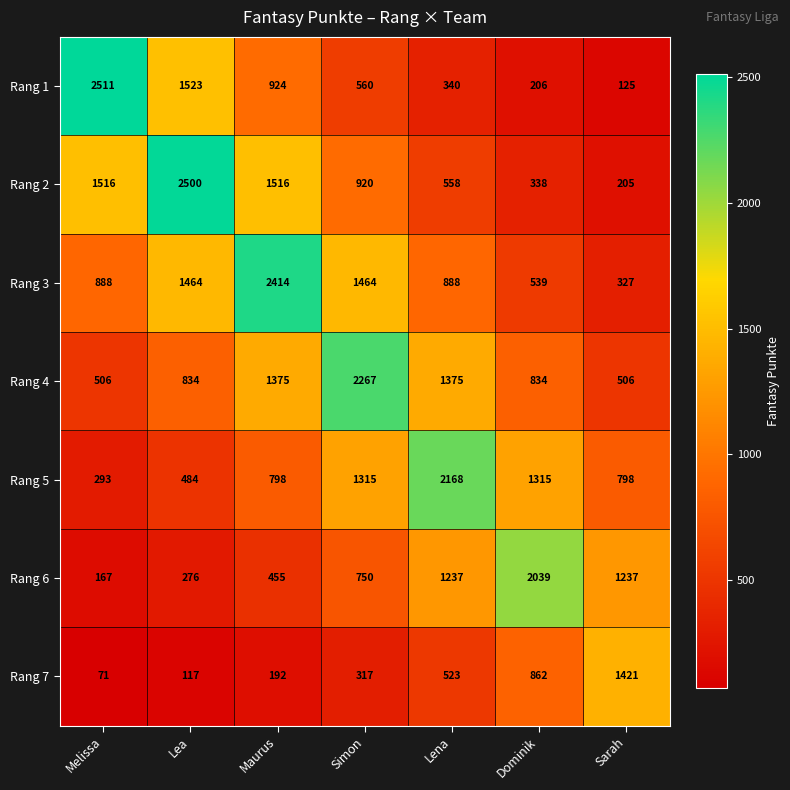

Which series has the largest range (max minus min)?

Rang 1